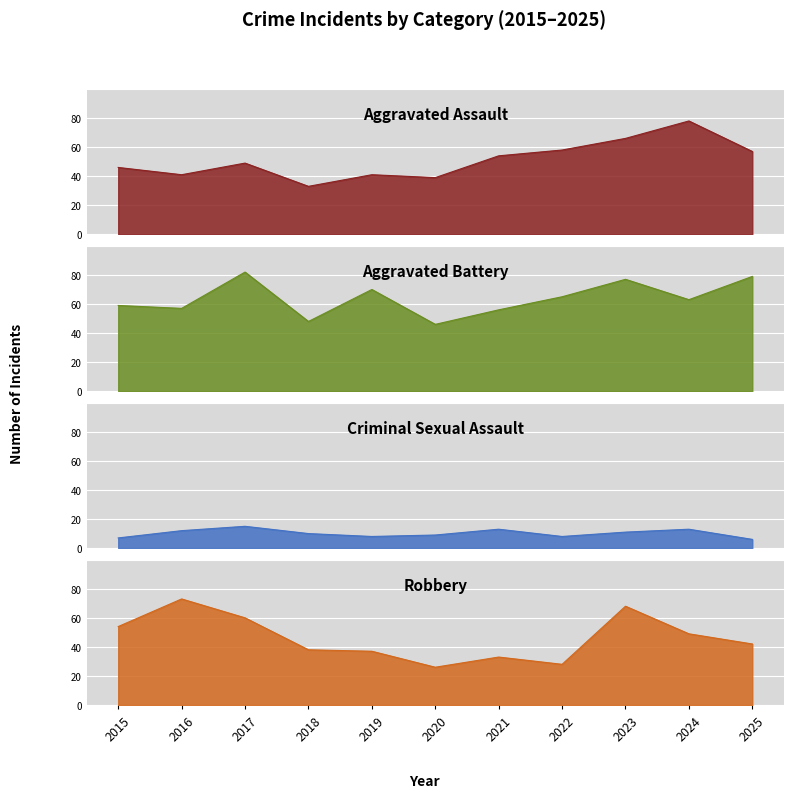

The Criminal Sexual Assault series shows 13 at 2021. True or false?

True